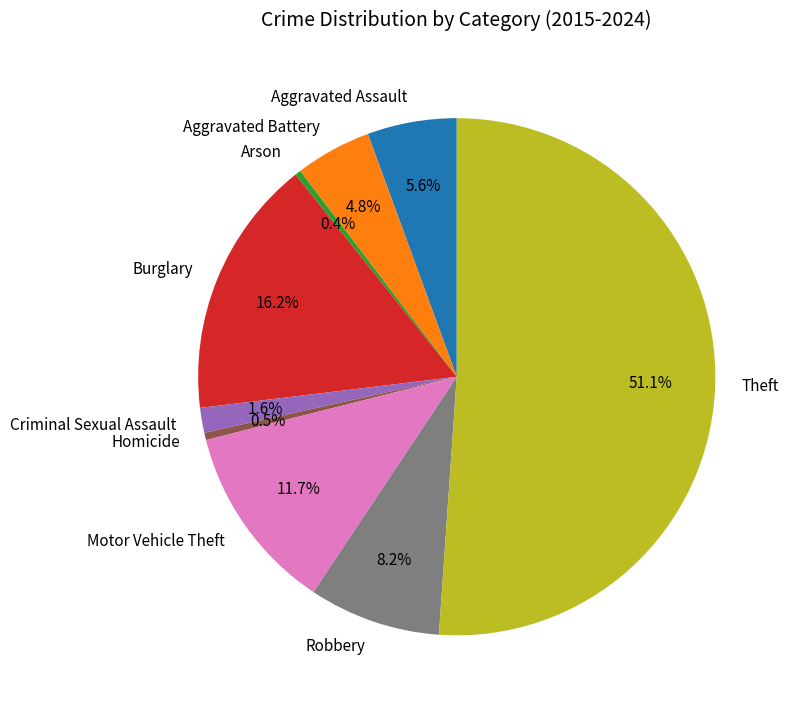

How many segments does this pie chart have?

9